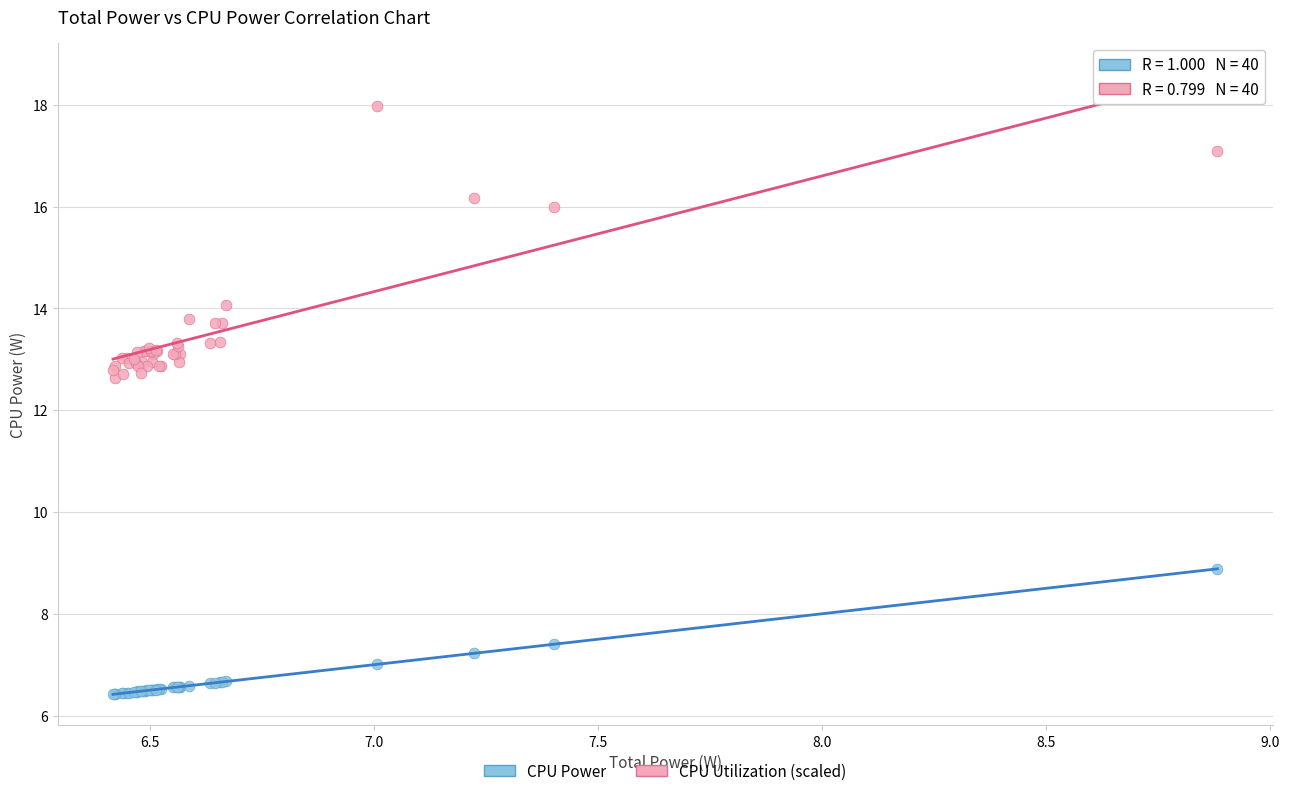

What is the X range (max minus min) for the scatter plot?

2.5